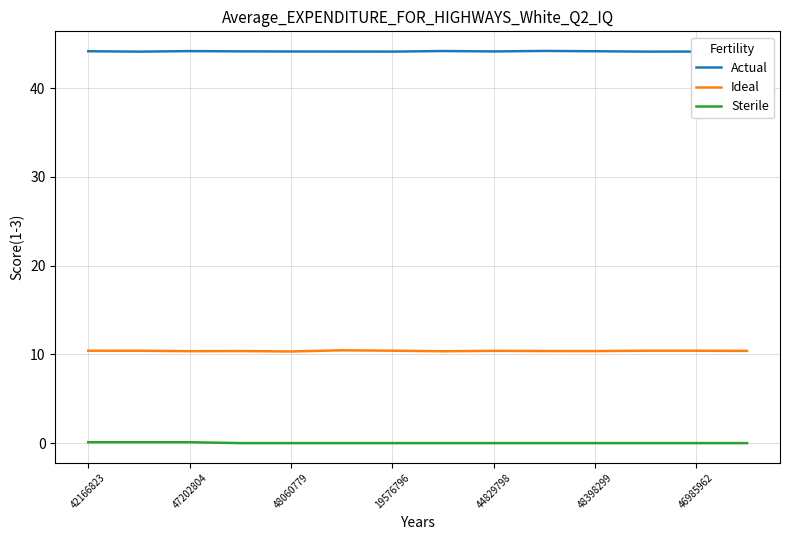

The value of Ideal at 44829798 is 4.4. True or false?

False